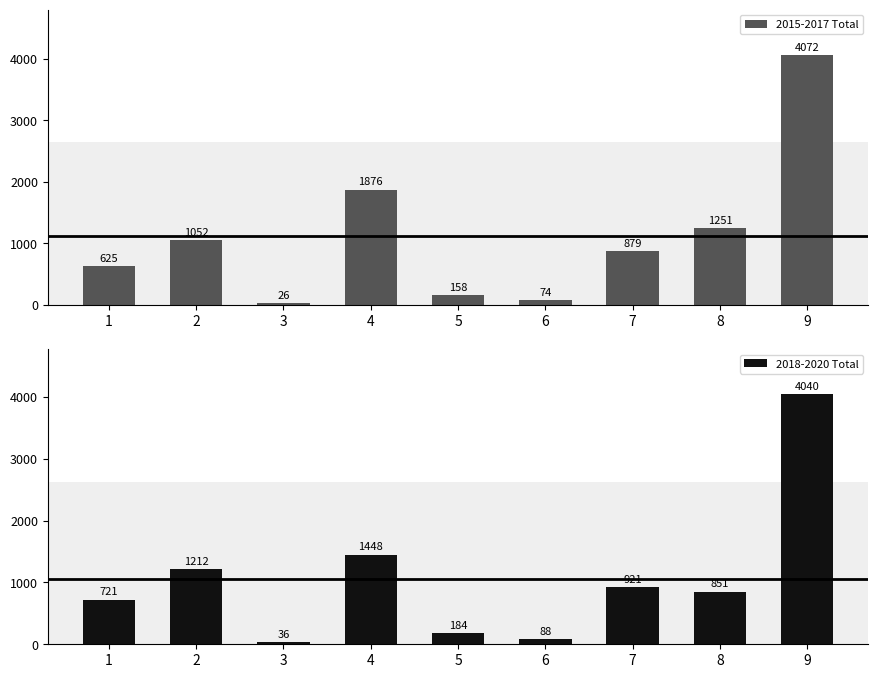

What is the sum of all 2018-2020 Total values?

9501